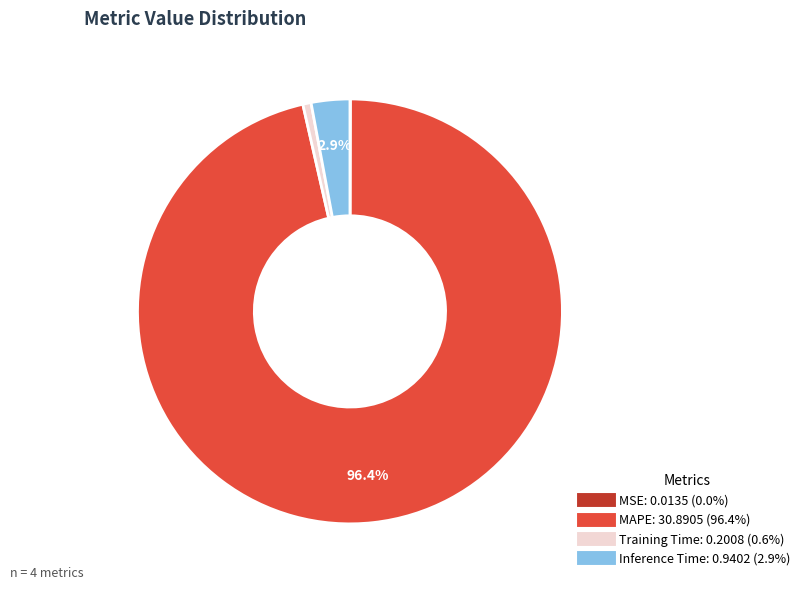

Is there a majority slice in this chart?

Yes